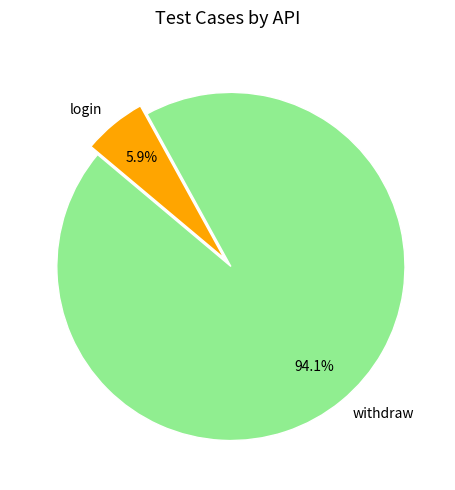

Which category has the biggest portion of the pie?

withdraw